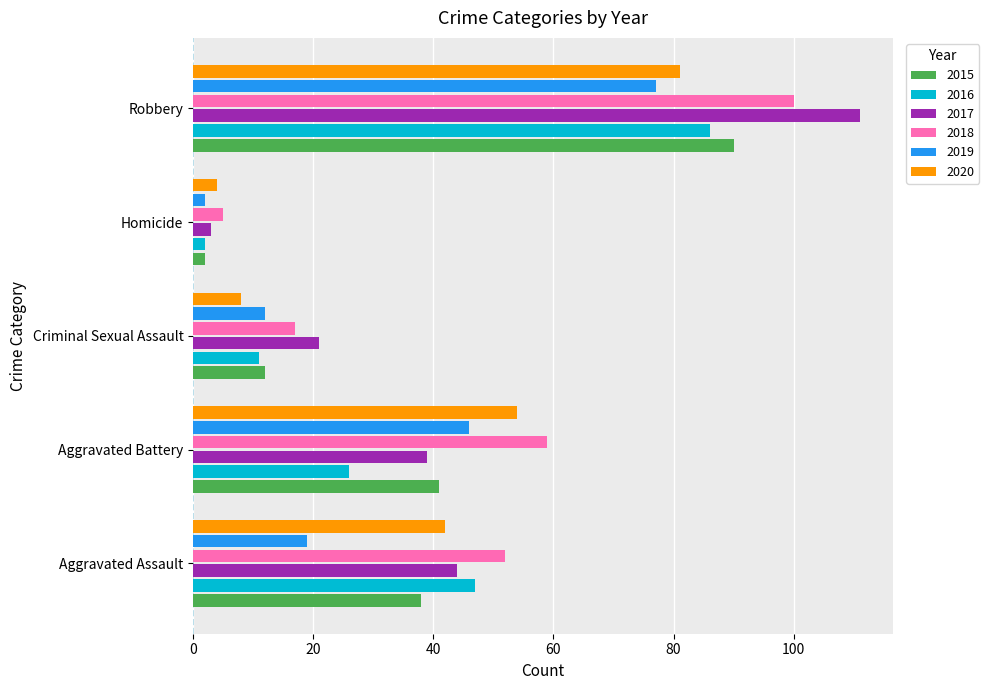

What value does the 2018 series have at Aggravated Assault?

52